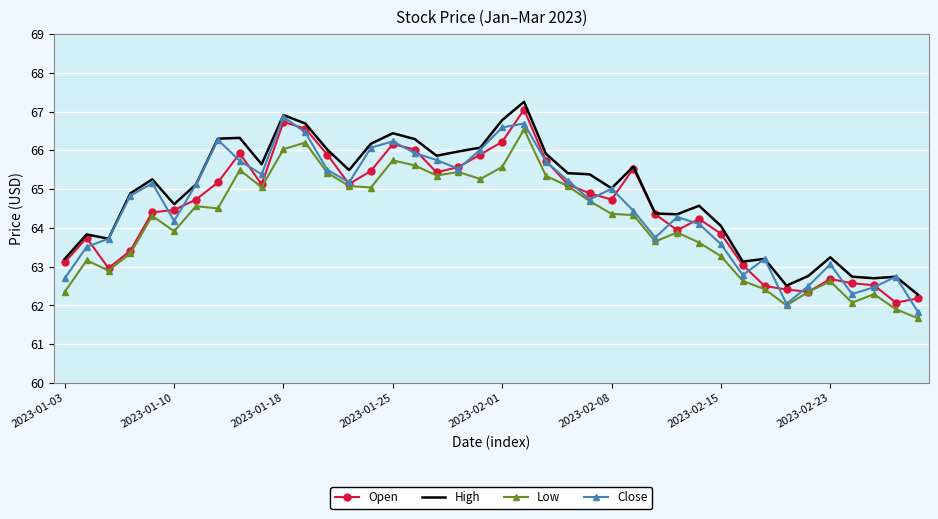

True or false: High and Low intersect in this chart.

False